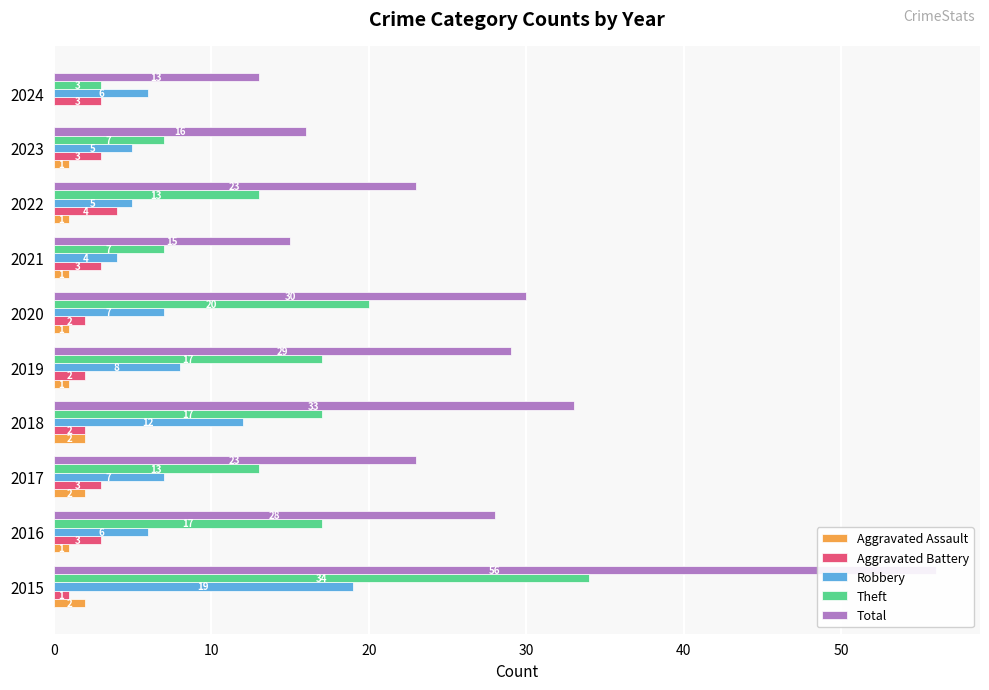

What is the maximum value for Robbery?

19